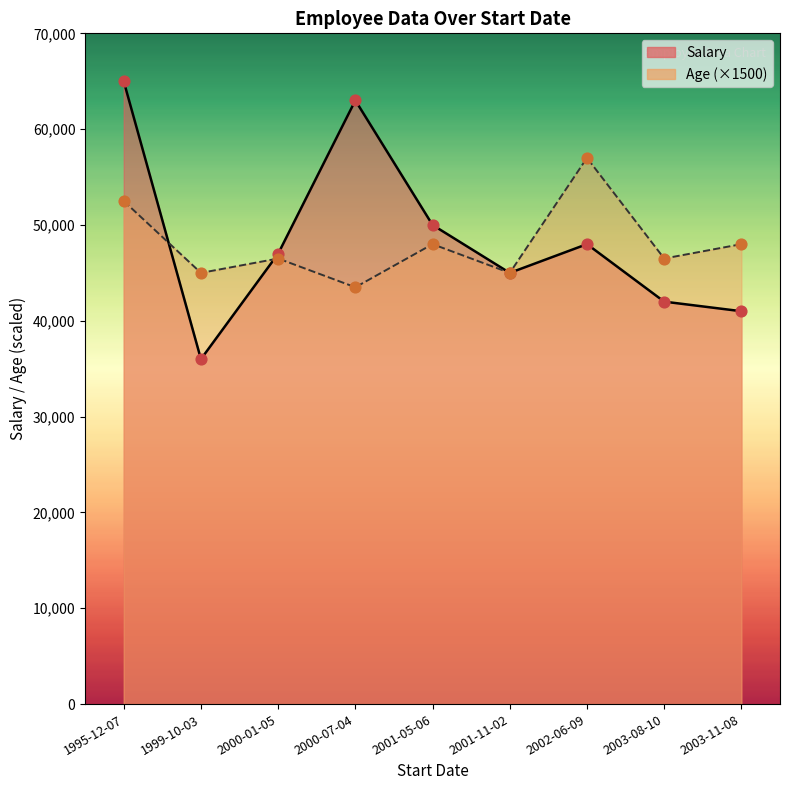

Which series has the widest spread of Y values?

Salary